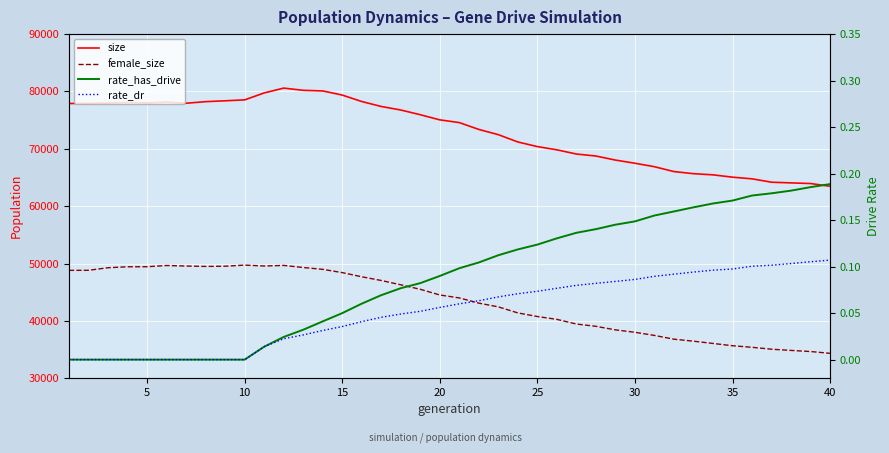

What is the difference between the maximum and minimum values in the size series?

17118.0